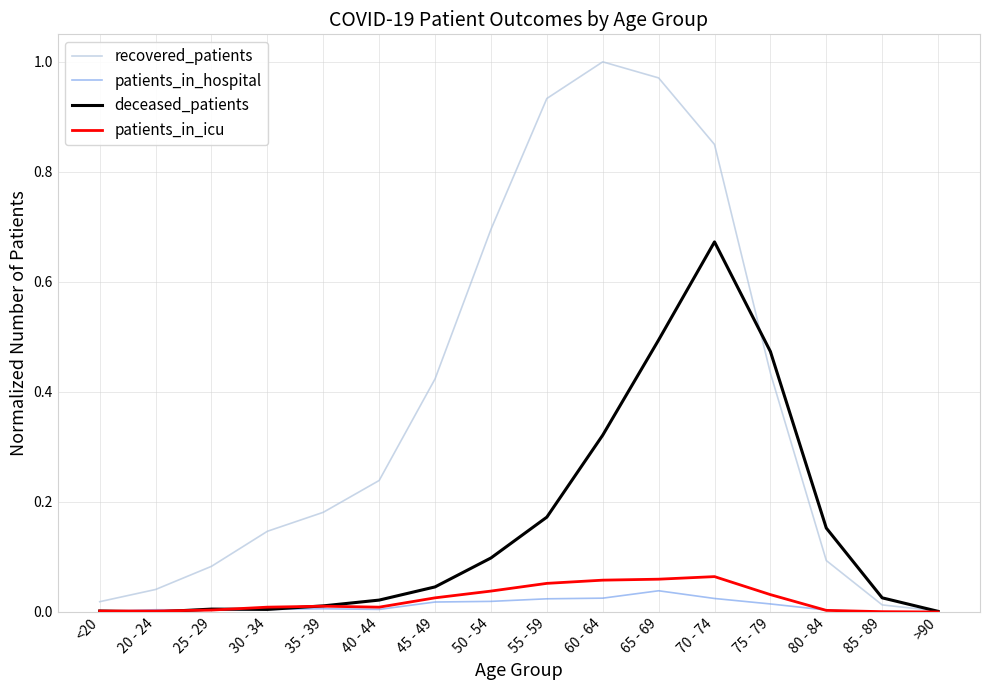

Which series has the largest total across all categories?

recovered_patients